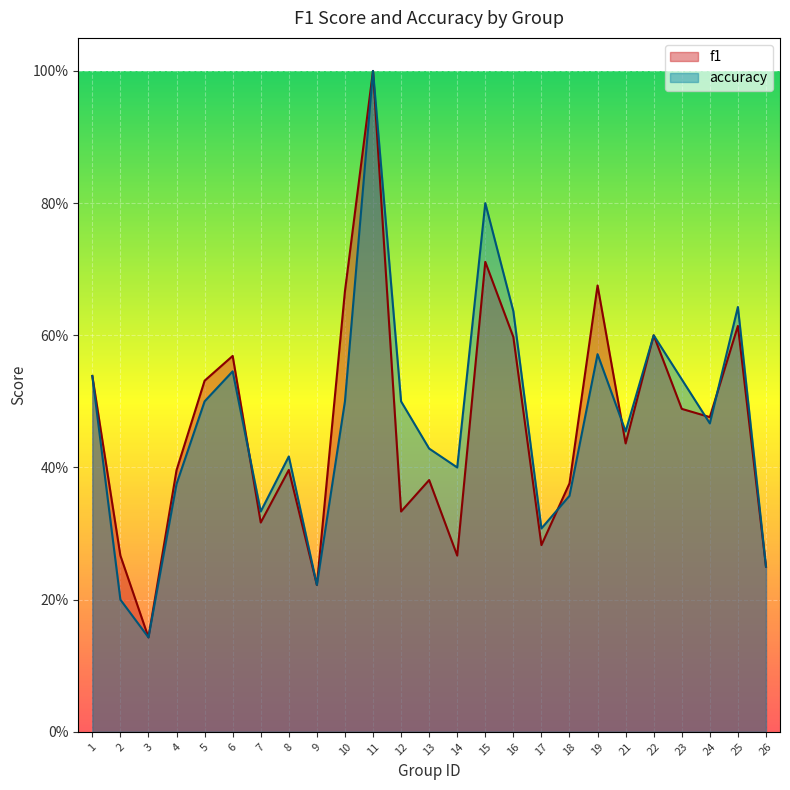

Which category has the lowest value across all series?

3